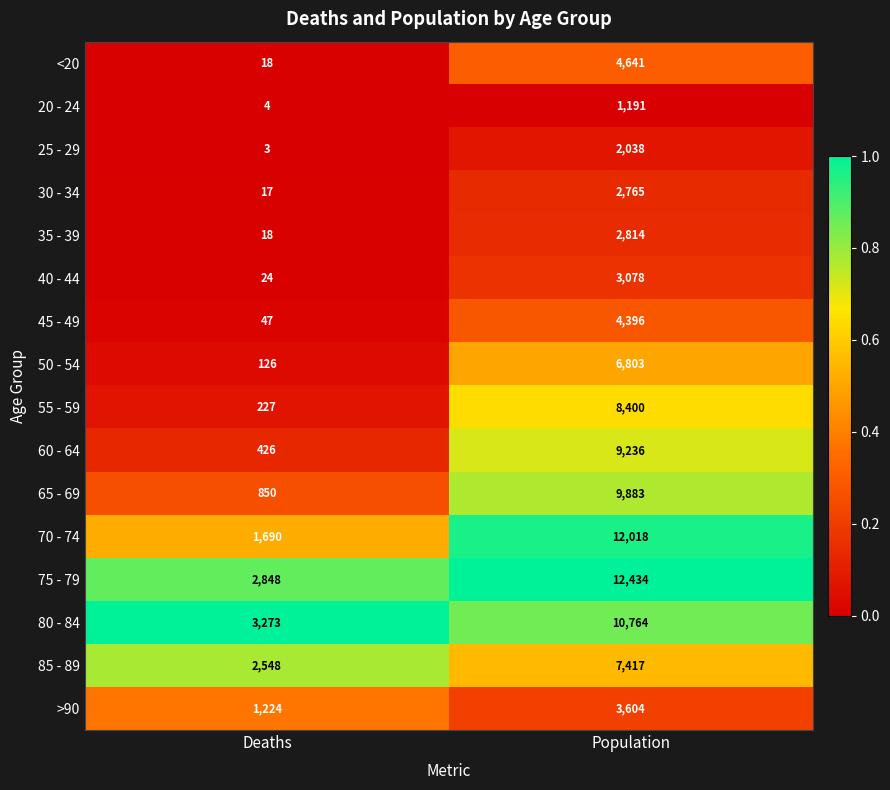

Rank the series at Population from lowest to highest value.

20 - 24, 25 - 29, 30 - 34, 35 - 39, 40 - 44, >90, 45 - 49, <20, 50 - 54, 85 - 89, 55 - 59, 60 - 64, 65 - 69, 80 - 84, 70 - 74, 75 - 79